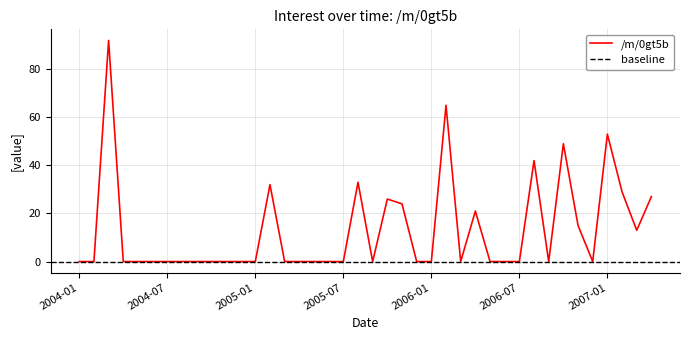

Reading right to left, list all the values displayed in this chart.

27	13	29	53	0	15	49	0	42	0	0	0	21	0	65	0	0	24	26	0	33	0	0	0	0	0	32	0	0	0	0	0	0	0	0	0	0	92	0	0